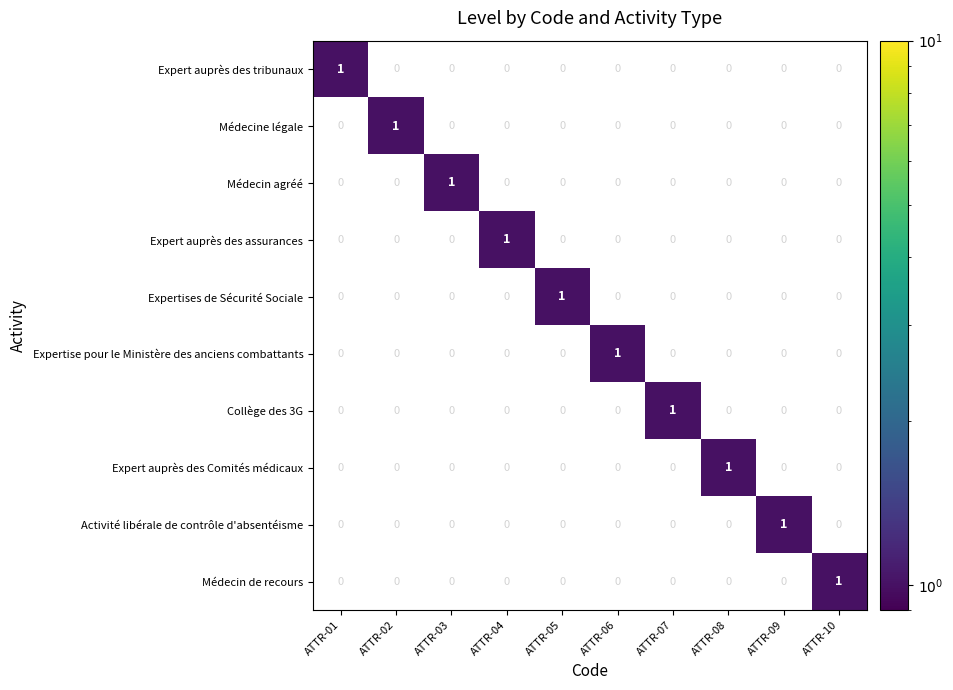

The value of Médecin de recours at ATTR-01 is 1. True or false?

False